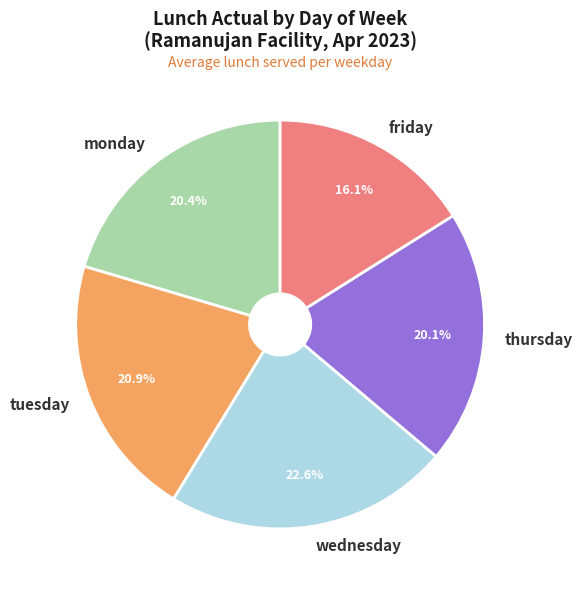

What portion of the pie excludes monday?

79.6%